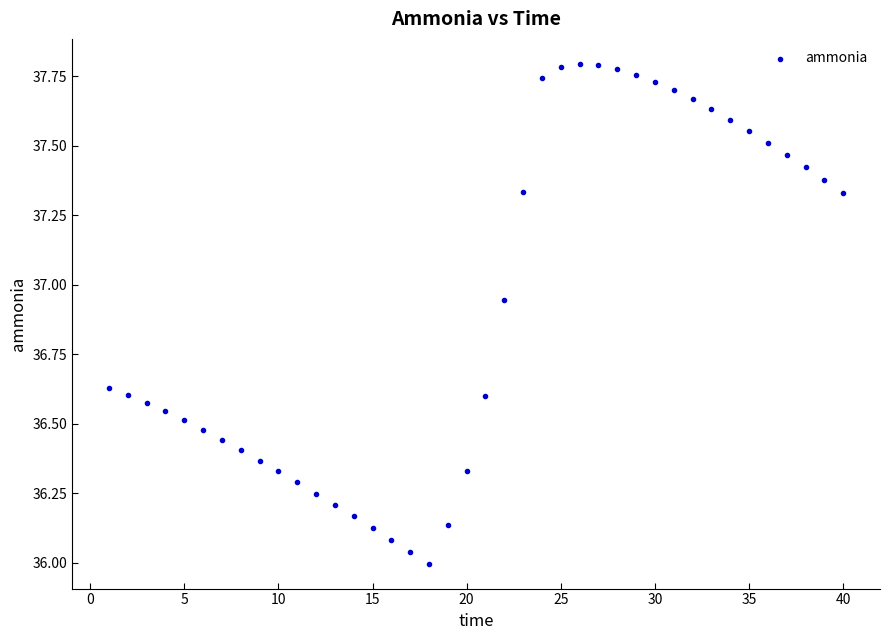

What is the range of Y values (max minus min)?

1.8